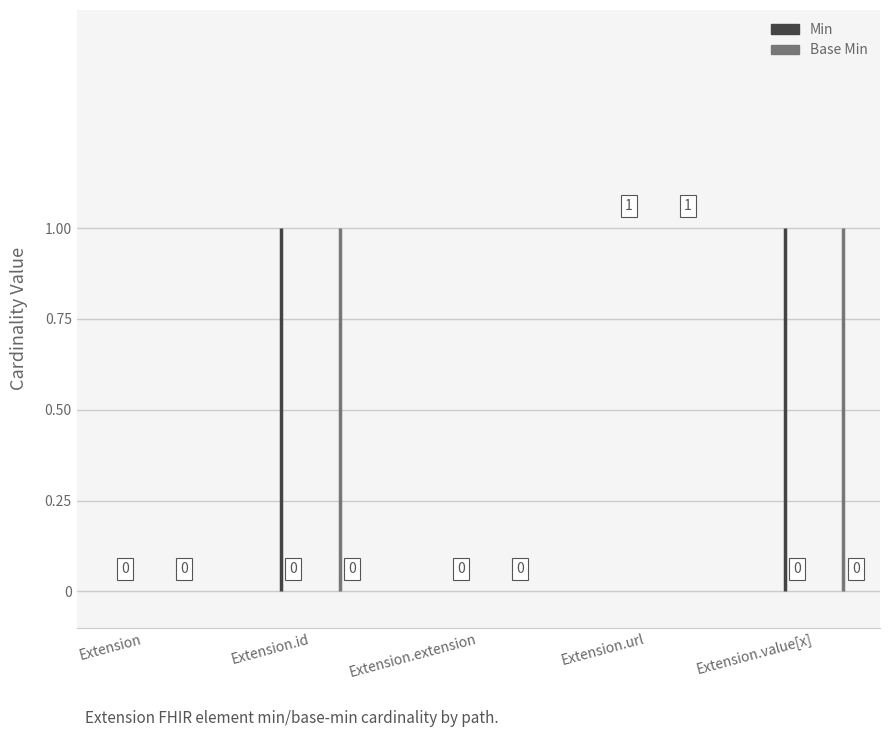

Between Extension.url and Extension.value[x], which series saw the biggest shift?

Min